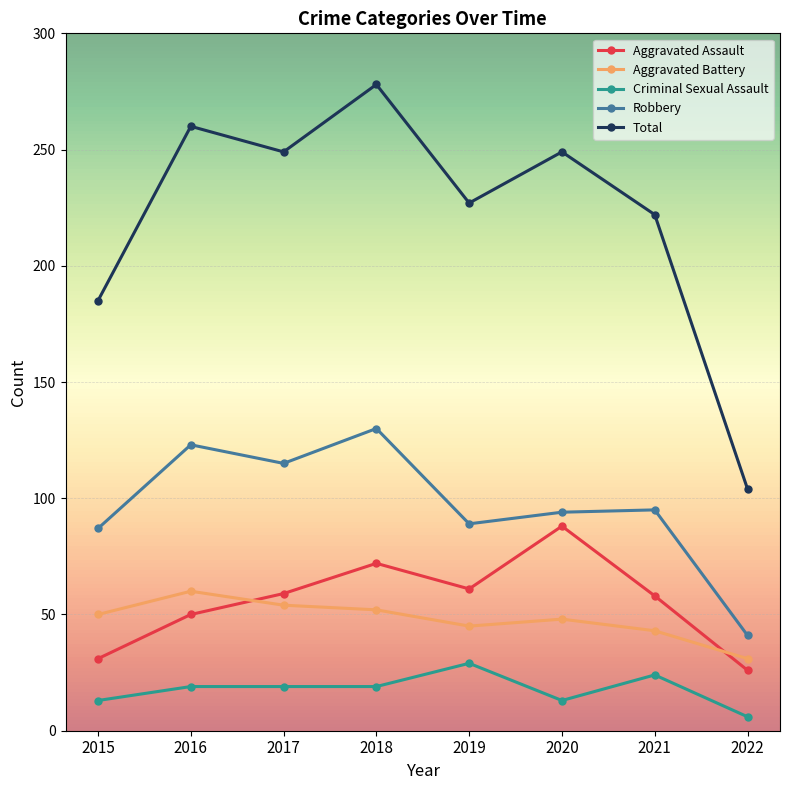

True or false: Criminal Sexual Assault has a value of 6 at 2022.

True